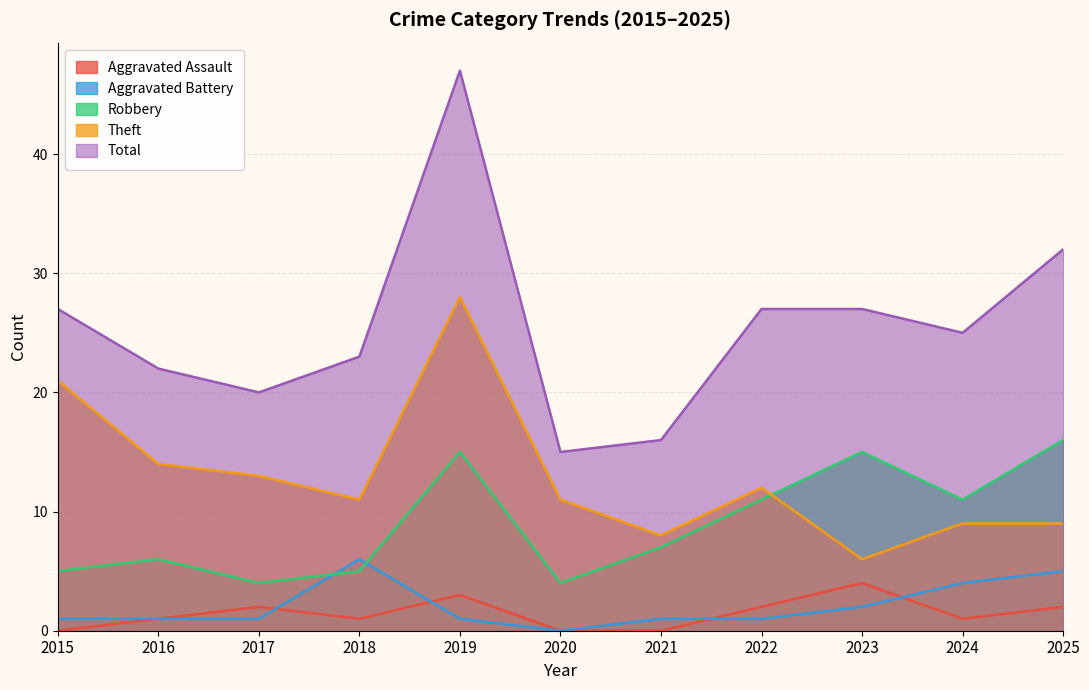

True or false: Aggravated Battery has more than 1 interior local peaks.

False